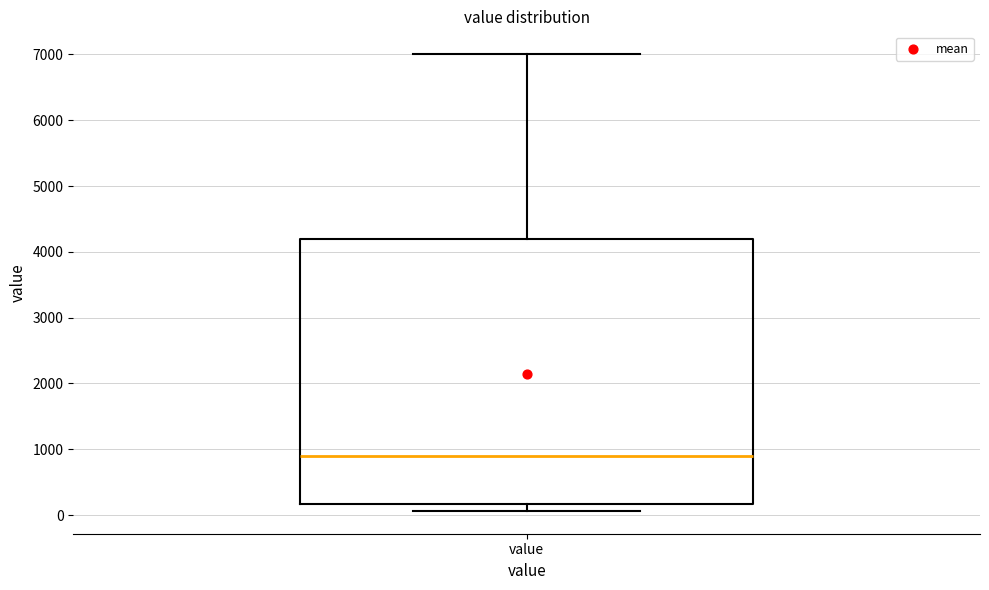

Transcribe this box plot: give where the median line is, the range the box spans, and where the two whiskers end, as read against the y-axis. The values are not printed on the chart, so give them approximately, as read against the axis.

median 900, box 200 to 4200, whiskers 100 to 7000